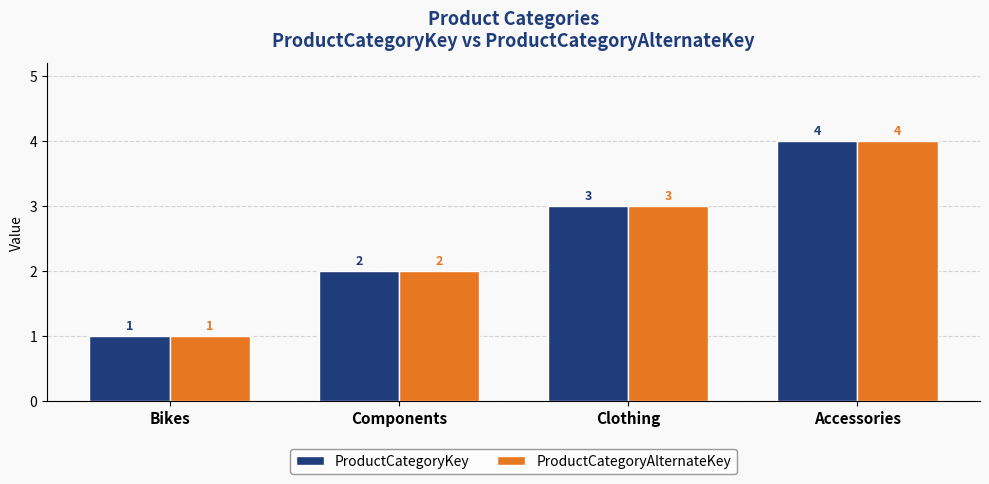

How many ProductCategoryKey values are between 2 and 4?

3